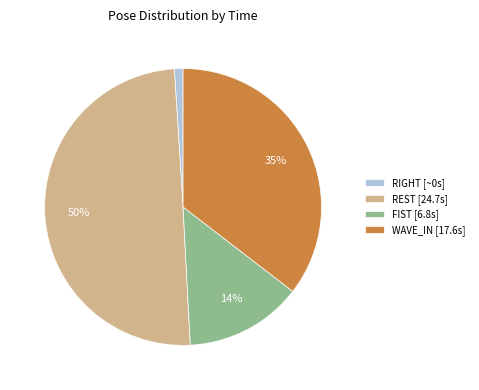

Does WAVE_IN account for over 50% of the chart?

No